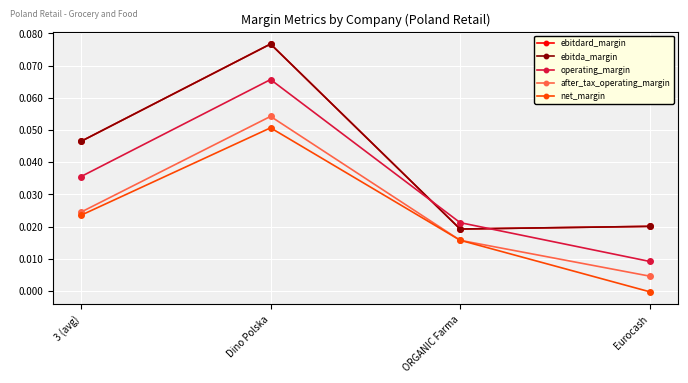

Does the chart have visible grid lines?

Yes